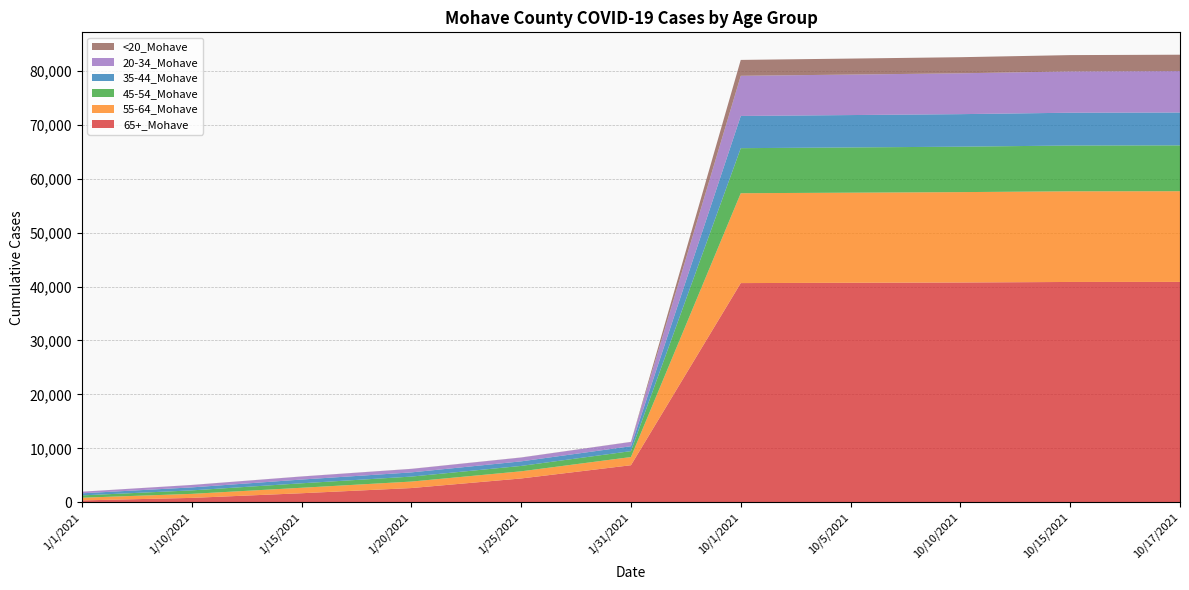

Reading left to right, what are all the values shown in this chart?

65+_Mohave: 348	814	1677	2638	4415	6870	40636	40690	40745	40844	40853
55-64_Mohave: 499	748	1014	1202	1327	1516	16660	16705	16753	16808	16815
45-54_Mohave: 433	644	830	924	1000	1099	8351	8388	8424	8485	8498
35-44_Mohave: 385	553	696	777	845	908	5970	6000	6031	6080	6091
20-34_Mohave: 295	446	560	643	707	789	7446	7507	7571	7661	7682
<20_Mohave: 7	12	15	19	20	21	2944	2964	2985	3021	3032